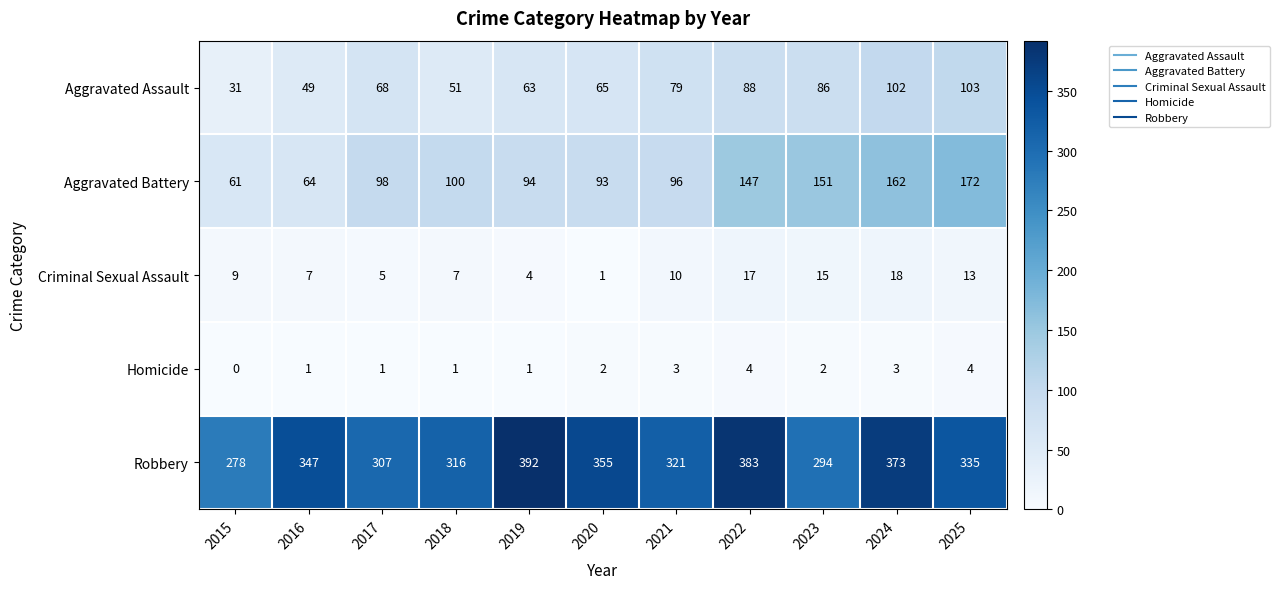

What is the difference between the Aggravated Assault values at 2016 and 2025?

54